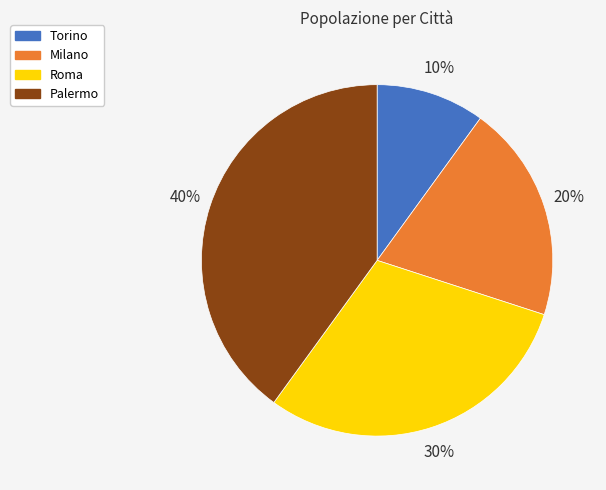

Which slice is the smallest?

Torino